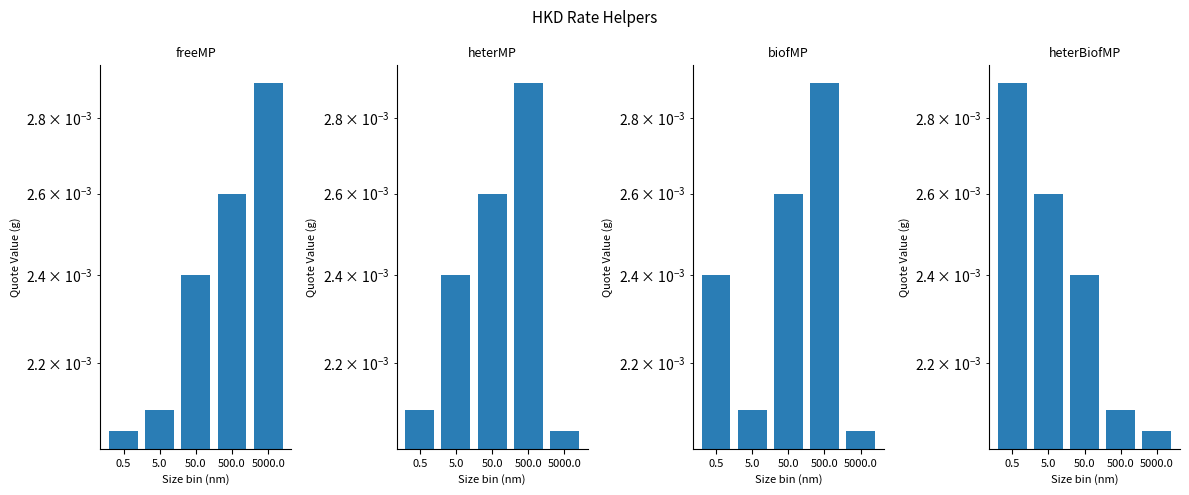

At how many categories does at least one series exceed 0?

5